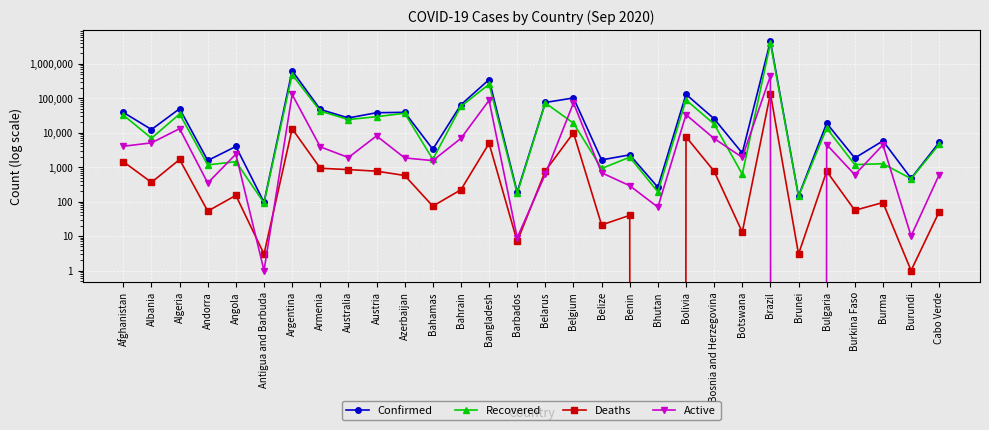

How many lines are shown in the chart?

4